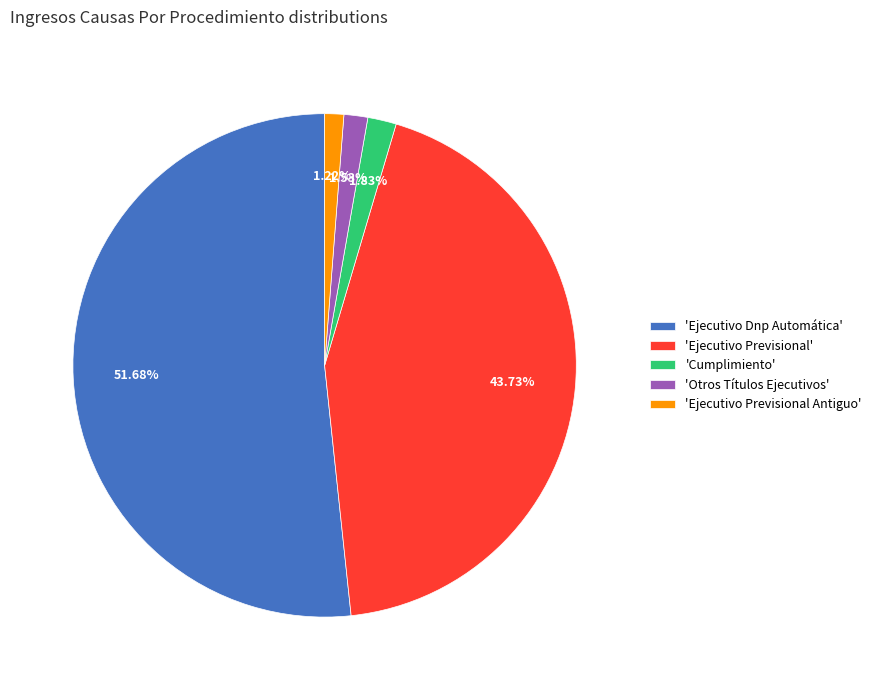

Which has a higher value, 'Cumplimiento' or 'Ejecutivo Previsional'?

'Ejecutivo Previsional'